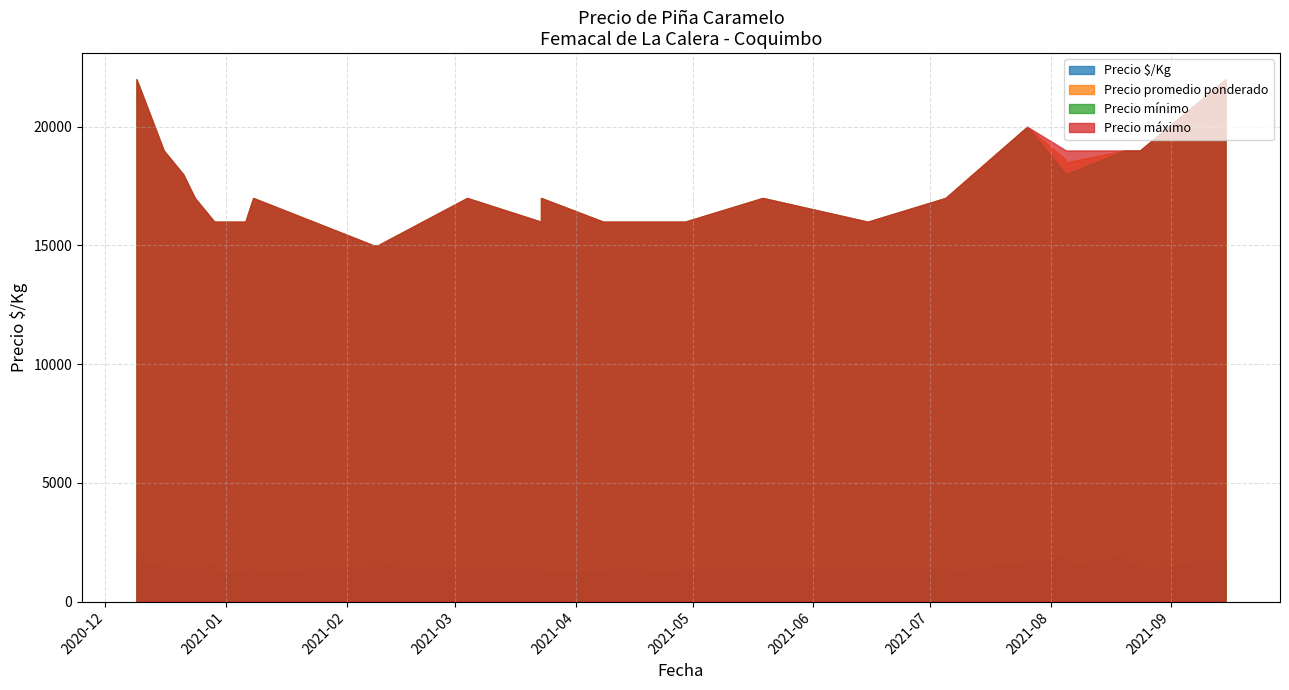

At which category is the sum across all series the highest?

2020-12-09